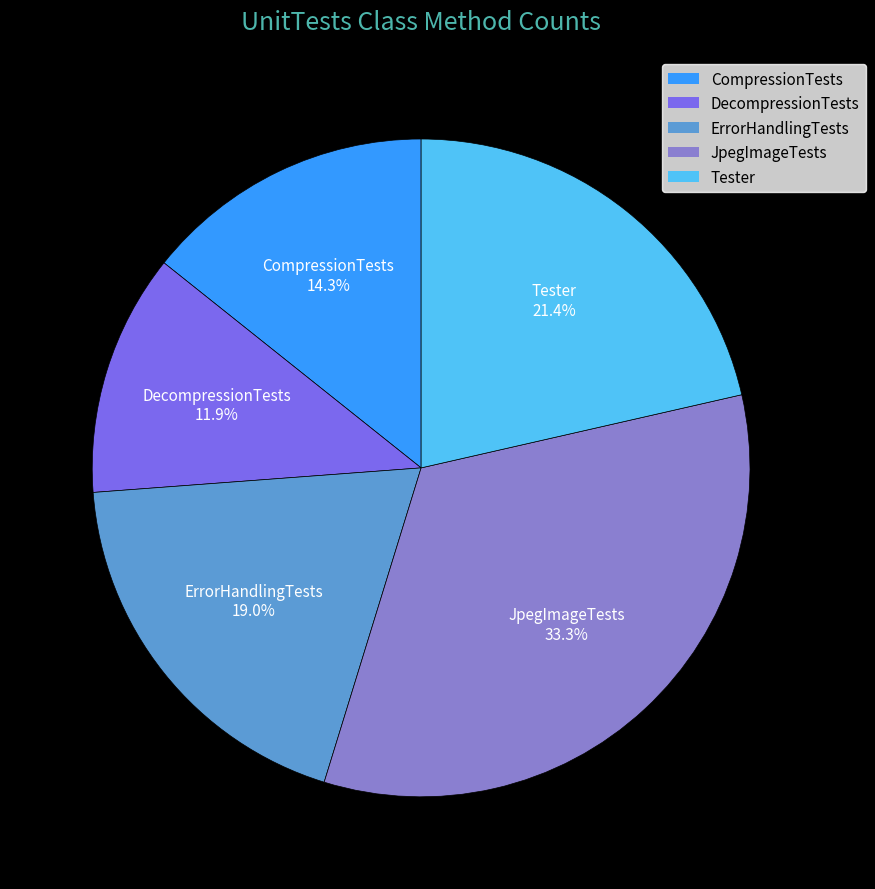

What is the largest slice in the pie chart?

JpegImageTests